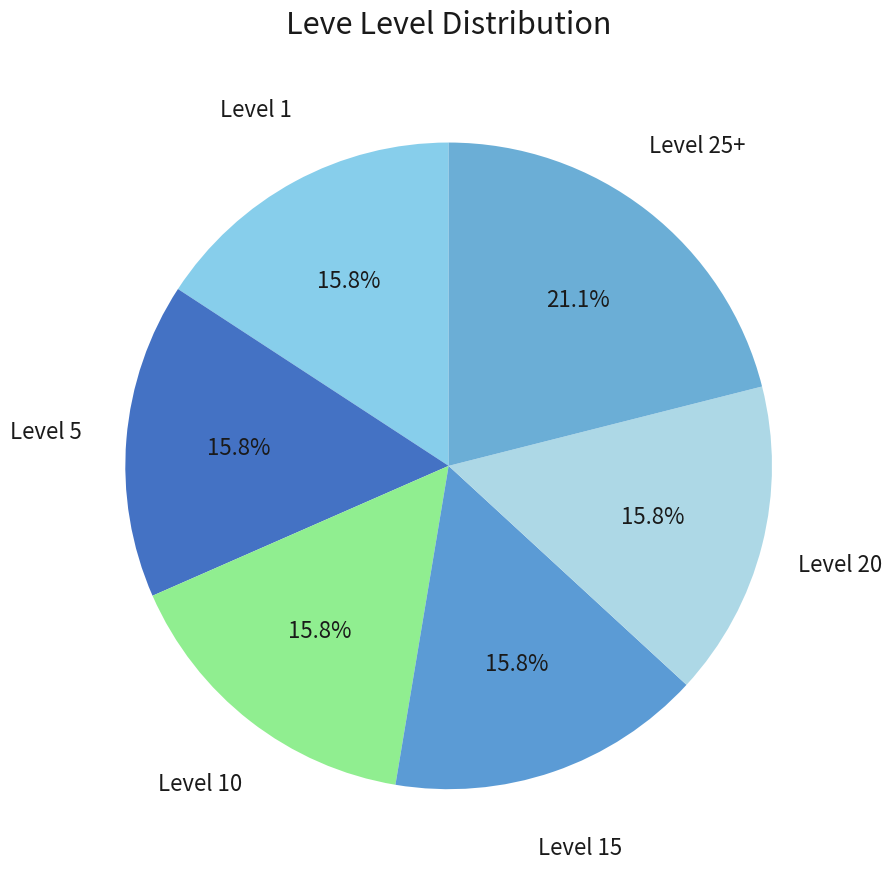

What is the largest slice in the pie chart?

Level 25+